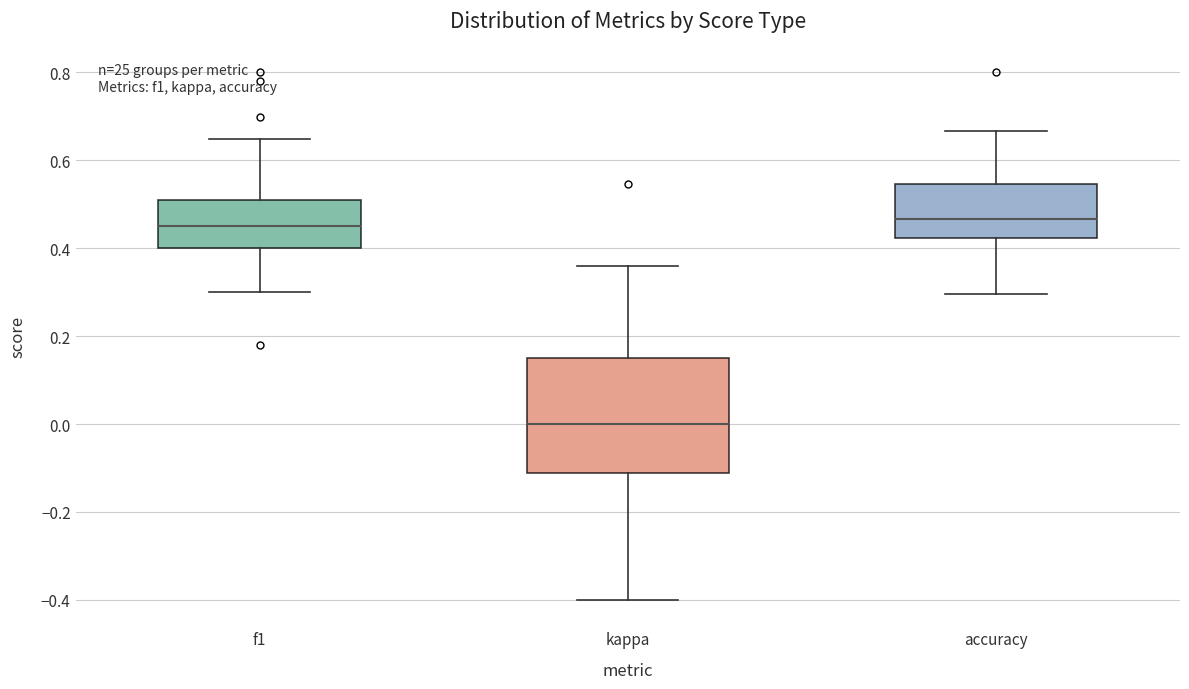

Reading left to right, transcribe this box plot: for each box, give where its median line is, the range the box spans, and where its two whiskers end, as read against the y-axis. The values are not printed on the chart, so give them approximately, as read against the axis.

f1: median 0.46, box 0.40 to 0.52, whiskers 0.30 to 0.64
kappa: median 0.00, box -0.12 to 0.16, whiskers -0.40 to 0.36
accuracy: median 0.46, box 0.42 to 0.54, whiskers 0.30 to 0.66